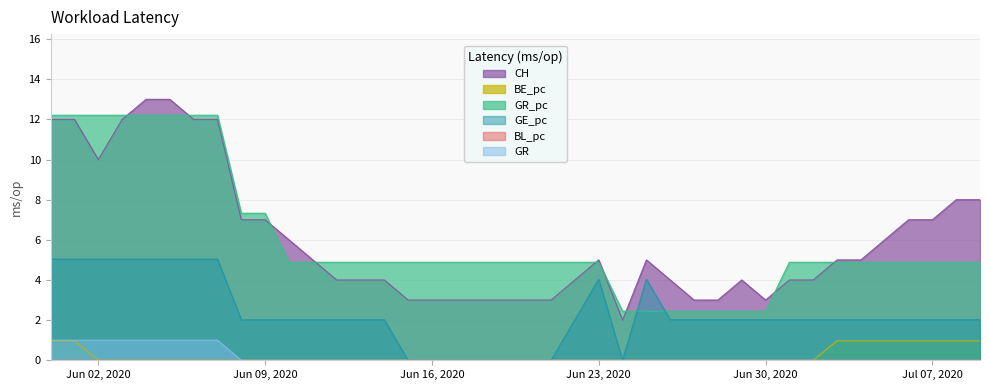

What is the maximum value for BE_pc?

1.0